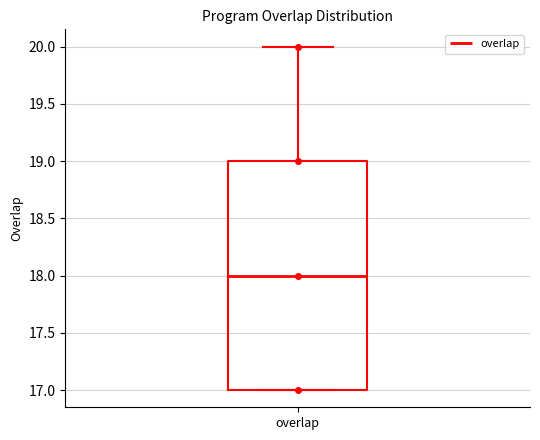

Where is the lower edge of the box for overlap on the y-axis? The values are not printed on the chart, so give them approximately, as read against the axis.

17